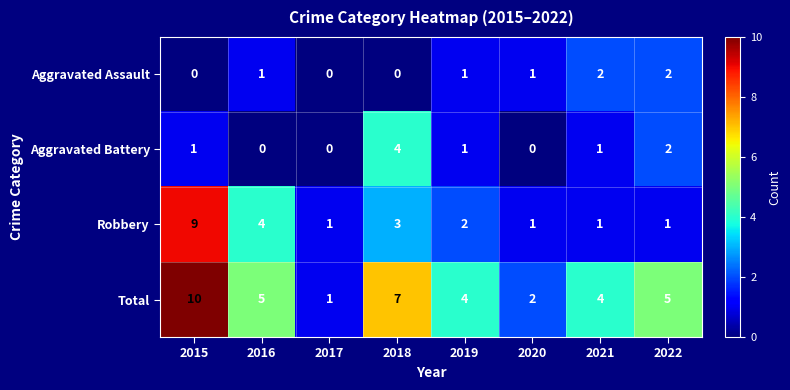

The value of Aggravated Assault at 2015 is 1. True or false?

False